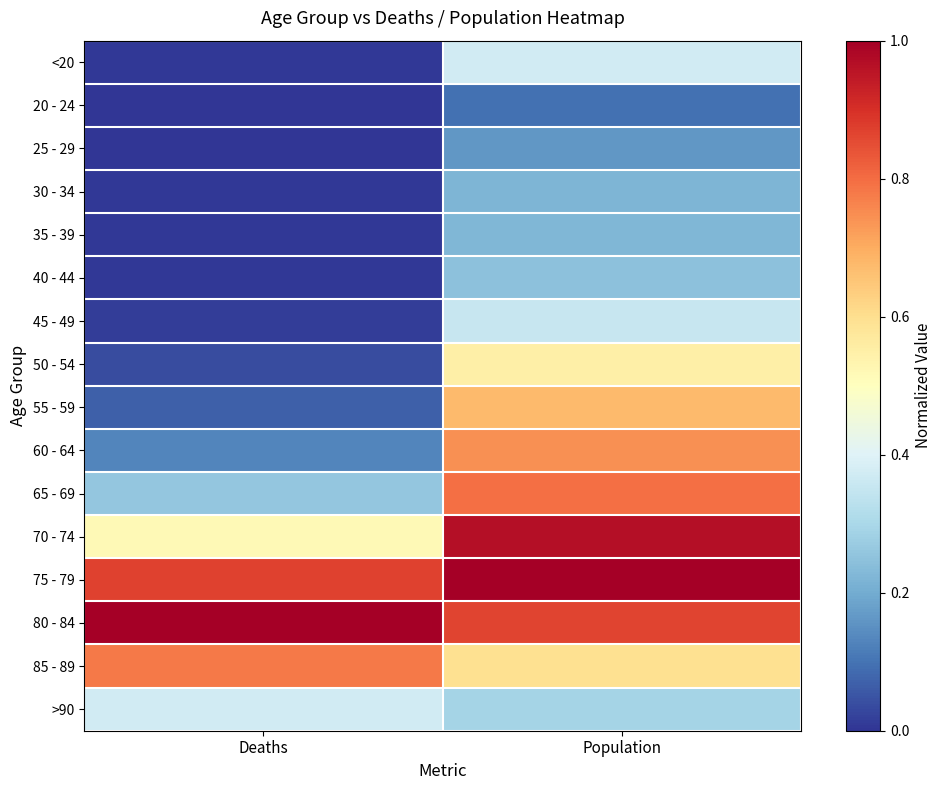

Which has a higher value, Population or Deaths?

Population